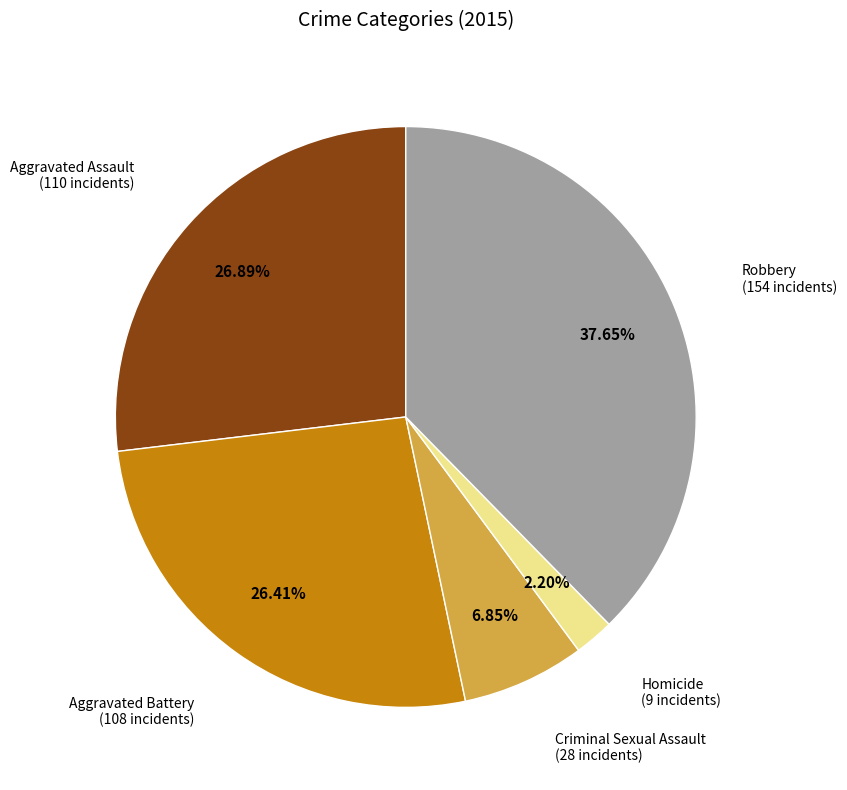

Count the number of slices in the pie.

5